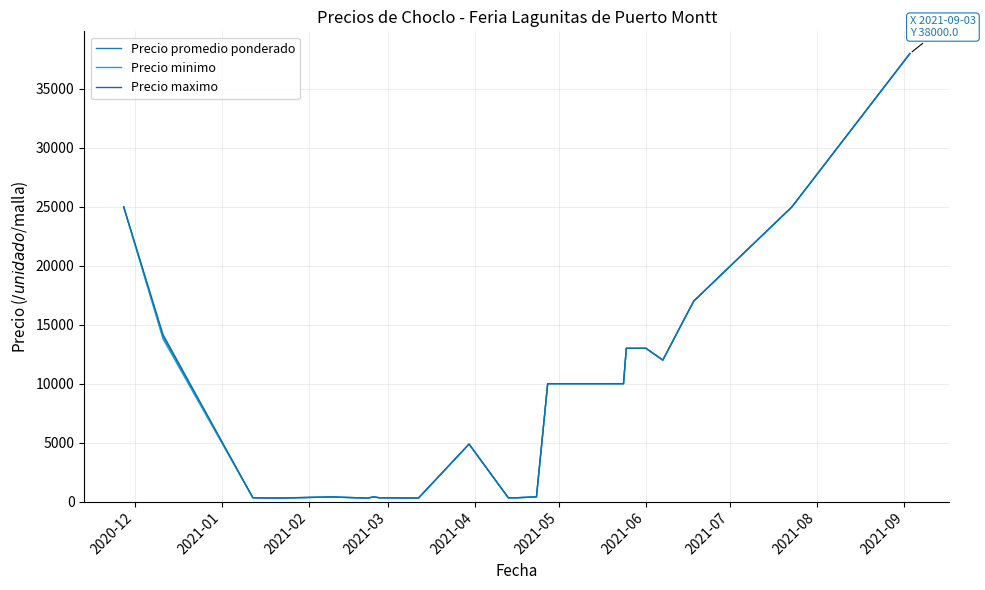

How many lines are shown in the chart?

3